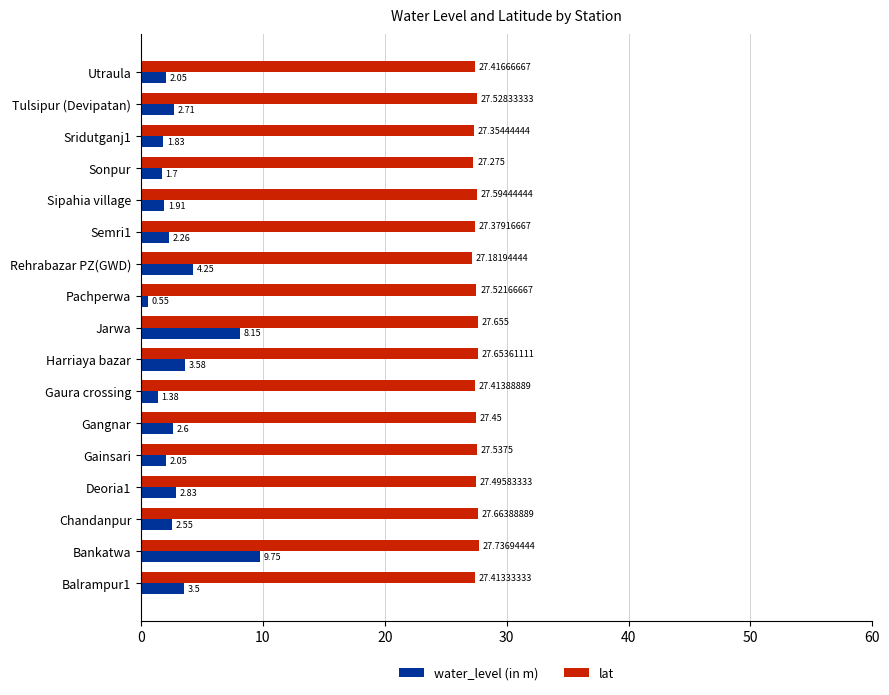

List the series in order of their peak value, lowest first.

water_level (in m), lat